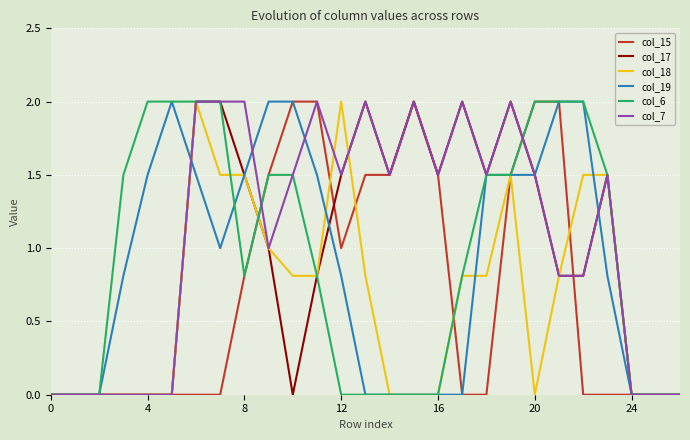

Is this an area chart (filled region under the line)?

No